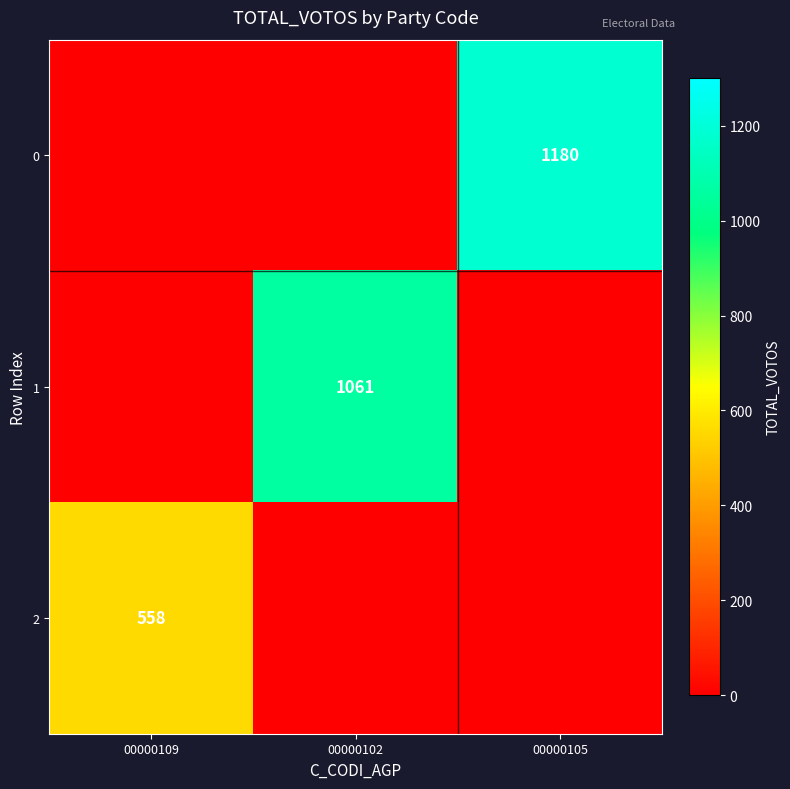

True or false: 0 has a value of 1180 at 00000105.

True